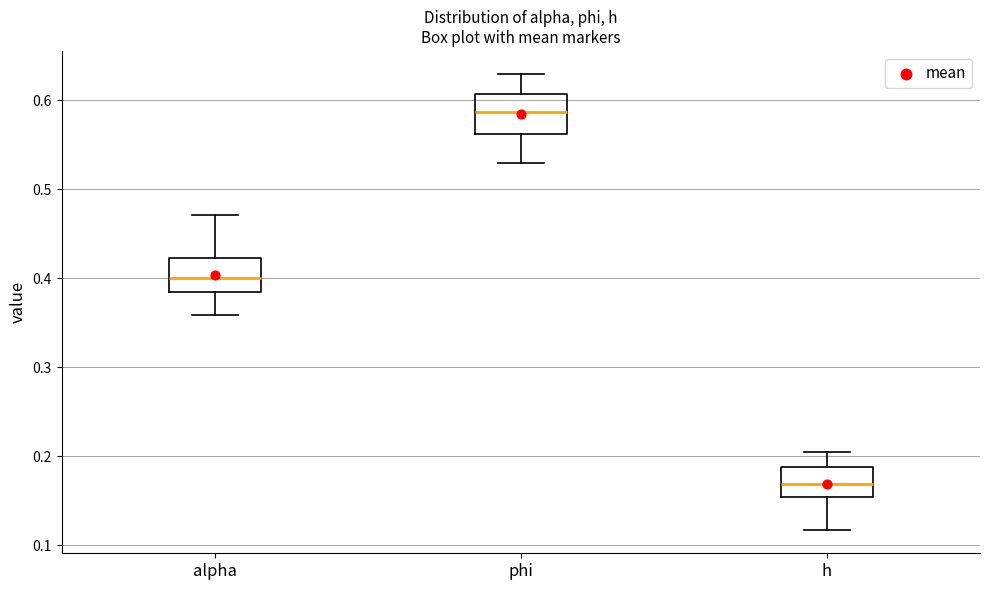

Reading left to right, read every box against the y-axis: the position of its median line, the range the box covers, and the ends of its whiskers. The values are not printed on the chart, so give them approximately, as read against the axis.

alpha: median 0.40, box 0.38 to 0.42, whiskers 0.36 to 0.47
phi: median 0.59, box 0.56 to 0.61, whiskers 0.53 to 0.63
h: median 0.17, box 0.15 to 0.19, whiskers 0.12 to 0.20